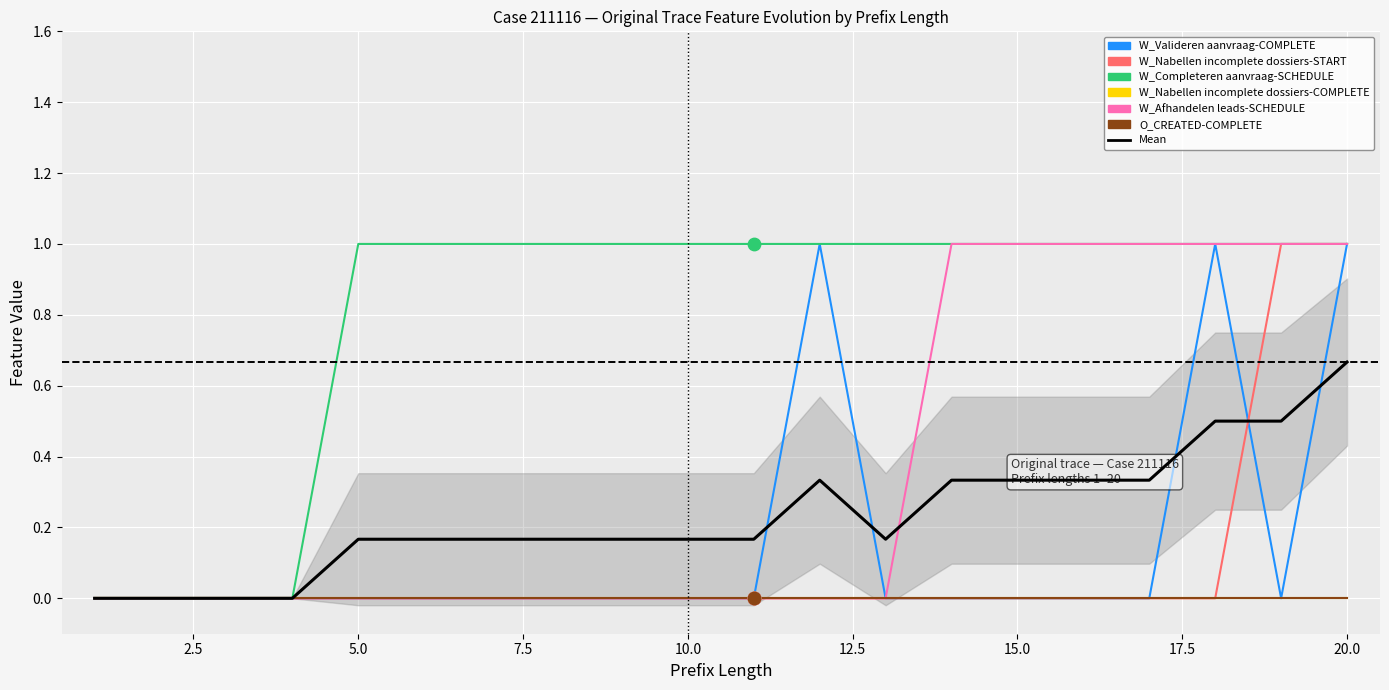

What is the total value across all series at 10?

1